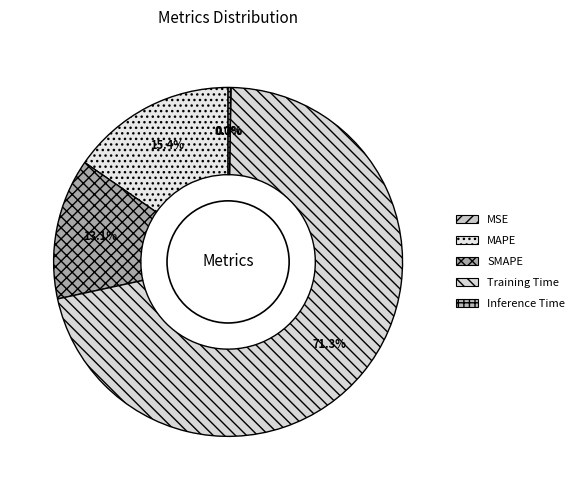

Does MAPE account for over 50% of the chart?

No